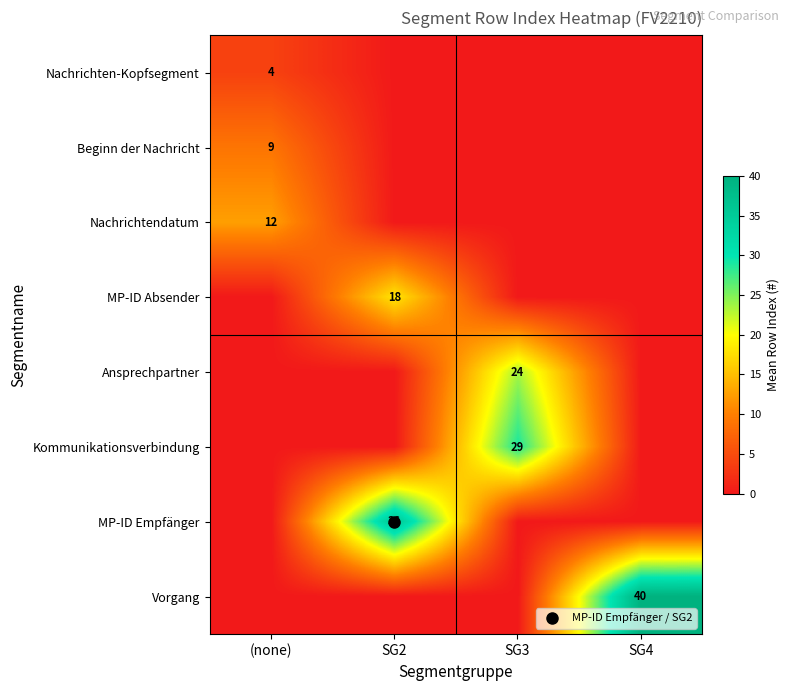

Rank the categories by Ansprechpartner value from lowest to highest.

(none), SG2, SG4, SG3